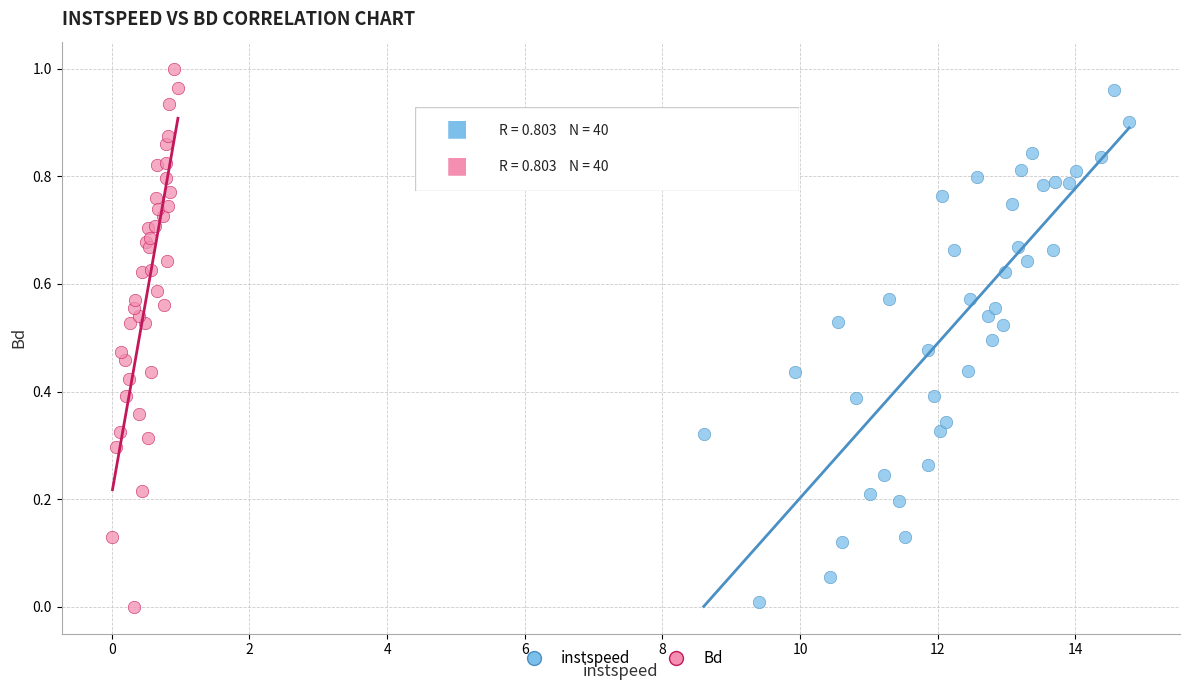

Which series contains the highest Y value?

Bd